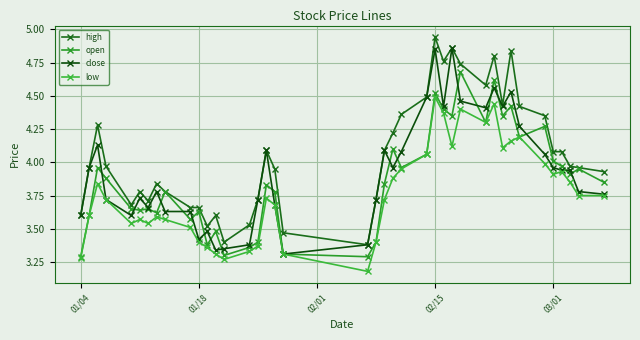

Is this an area chart (filled region under the line)?

No